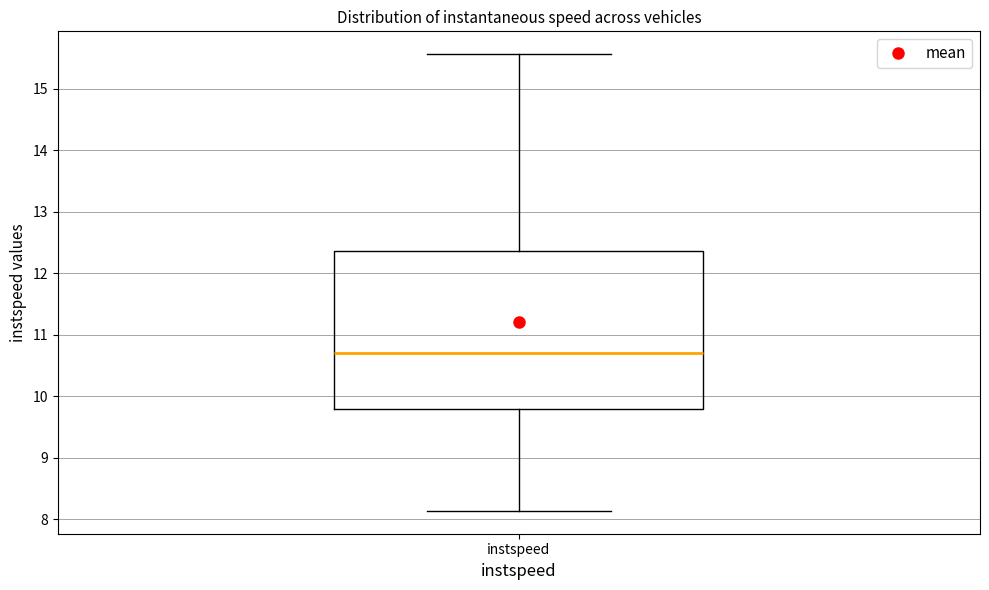

Where does the lower whisker of the box for instspeed end on the y-axis? The values are not printed on the chart, so give them approximately, as read against the axis.

8.1